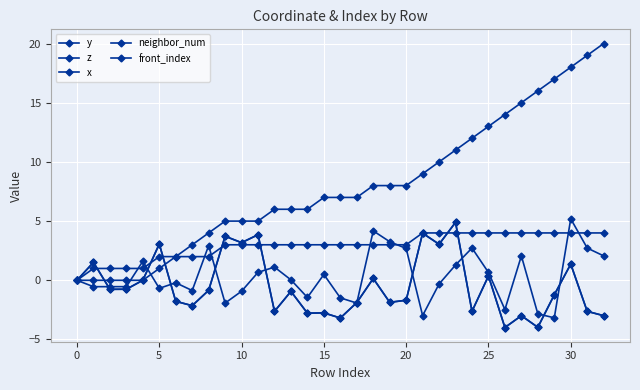

What is the difference between the maximum and second lowest values in the y series?

8.9